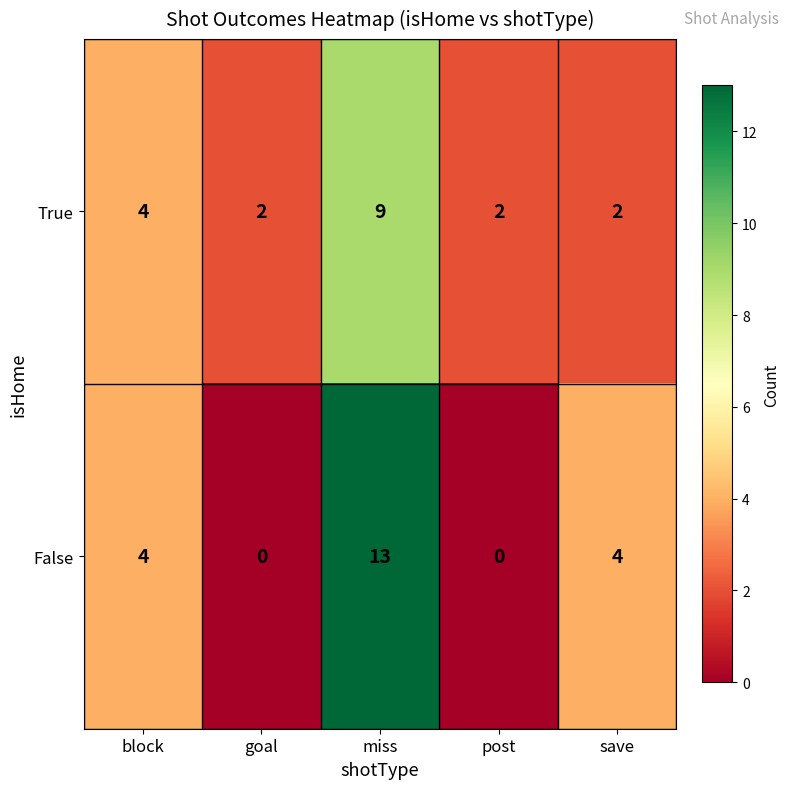

Is it true that True equals 1 at goal?

False